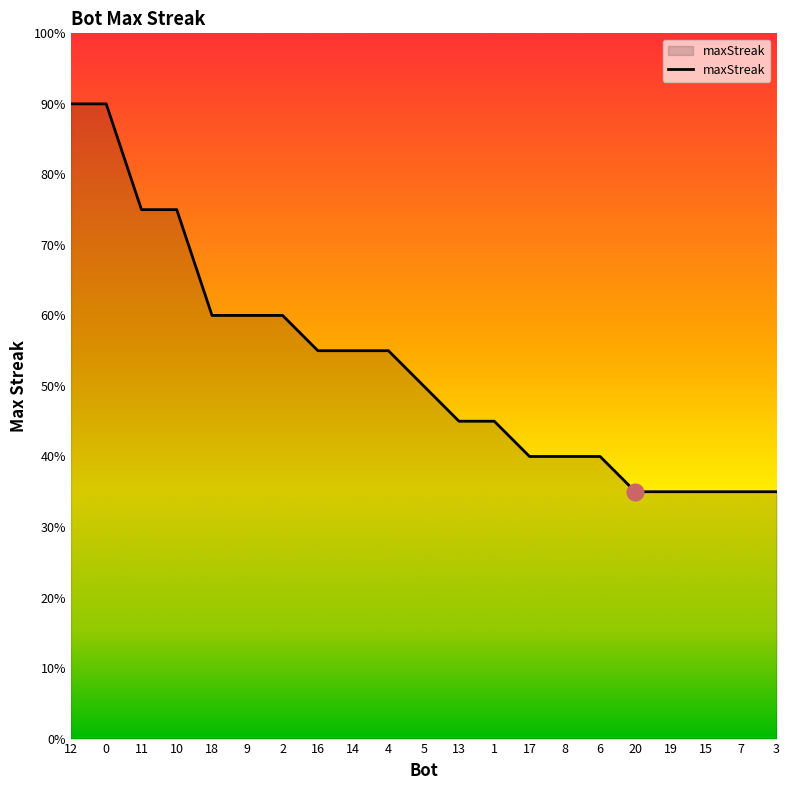

Is this an area chart (filled region under the line)?

Yes